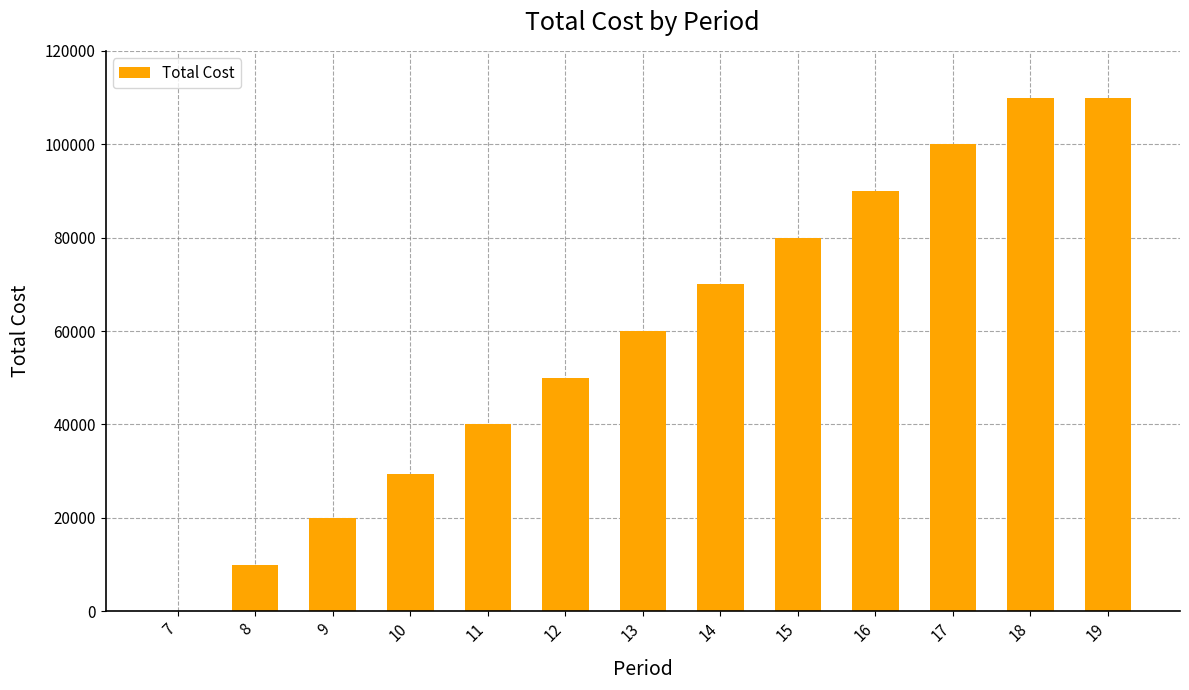

What is the sum of all values?

769377.4